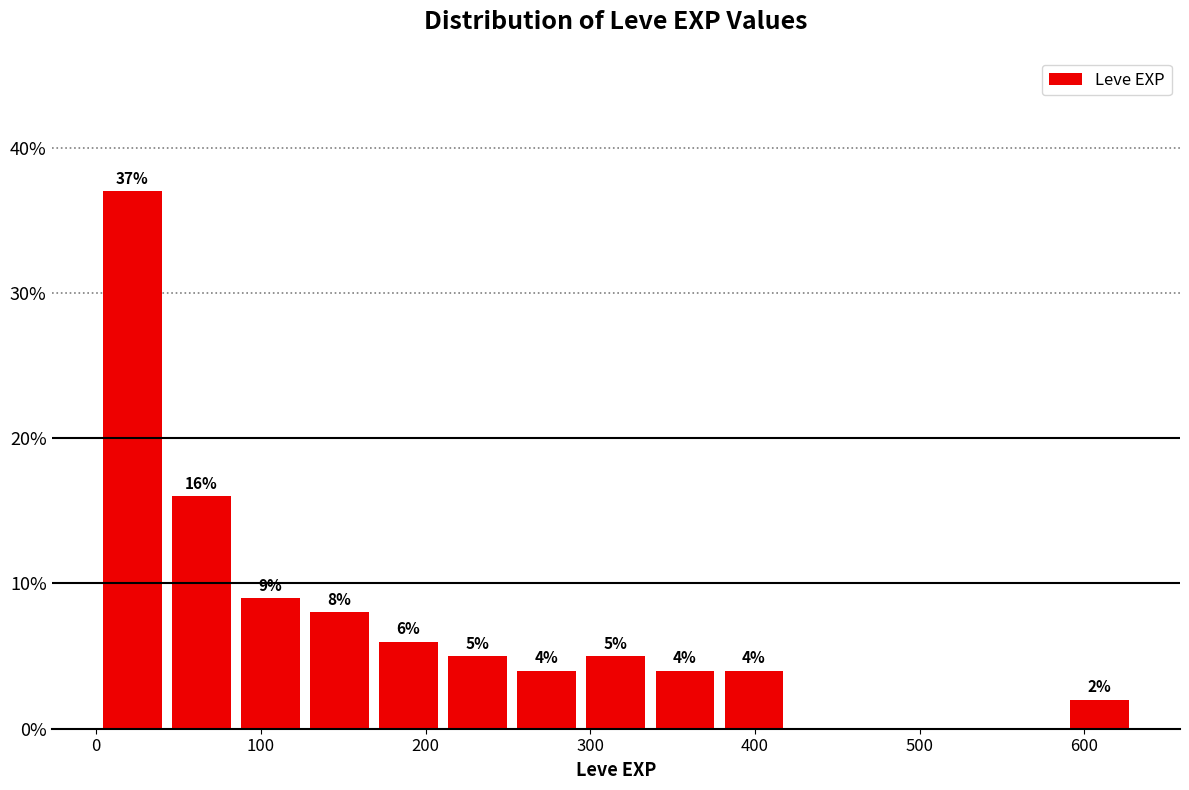

Over which range of the x-axis is the bar tallest?

0 to 40